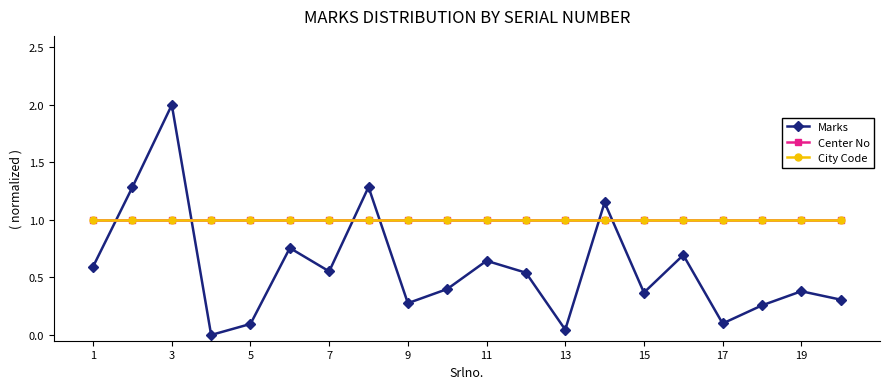

True or false: City Code has more than 2 interior local peaks.

False